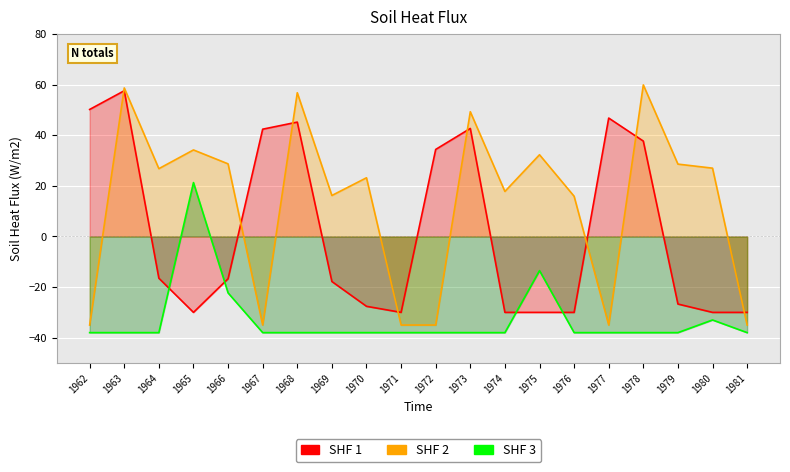

Which series changed the most between 1963 and 1967?

SHF 2